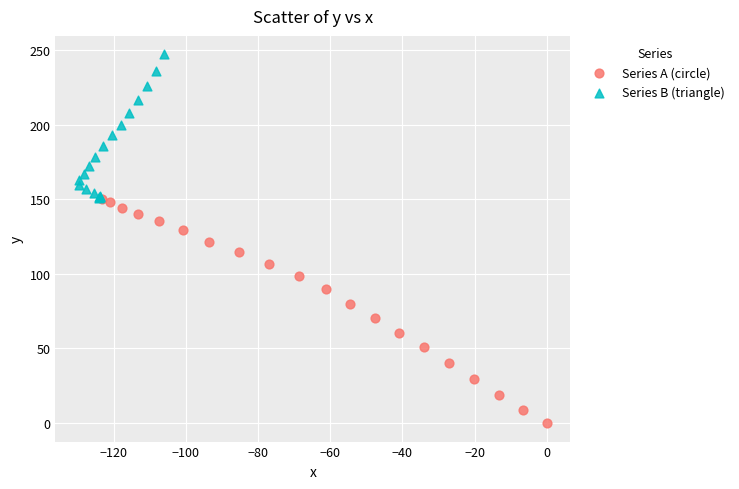

Which series reaches the maximum Y coordinate?

Series B (triangle)